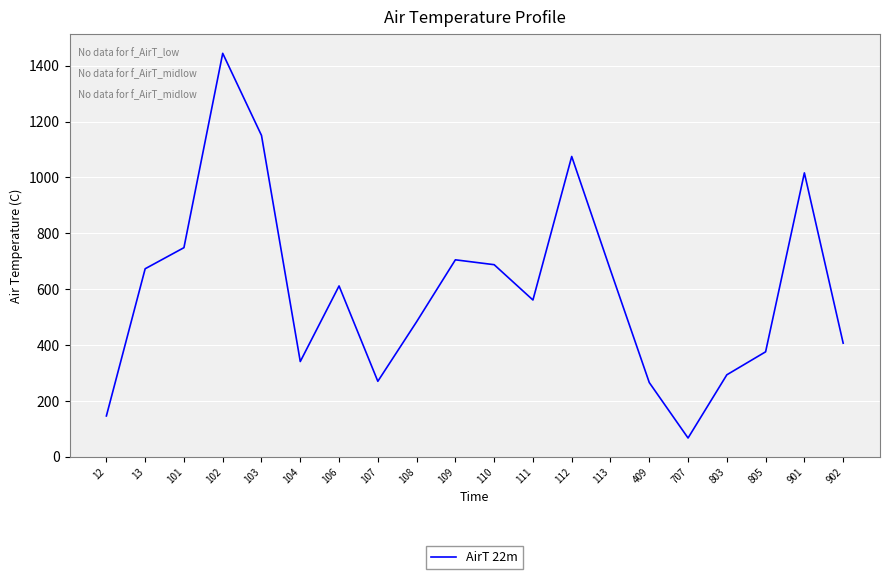

The value at 113 is 377.1. True or false?

False